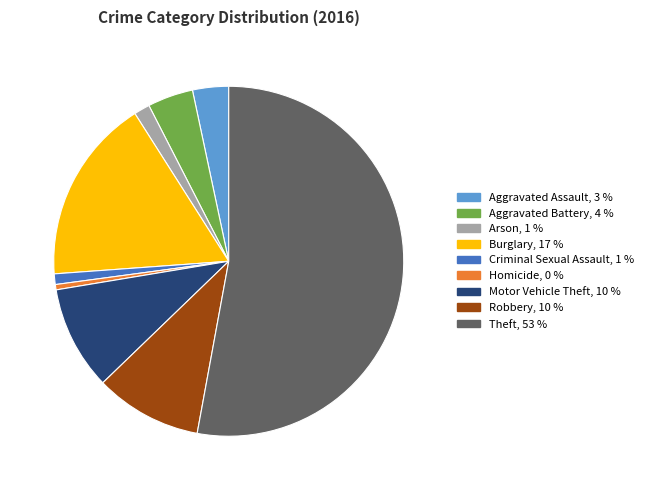

Is it true that Theft is 61% of the pie?

False